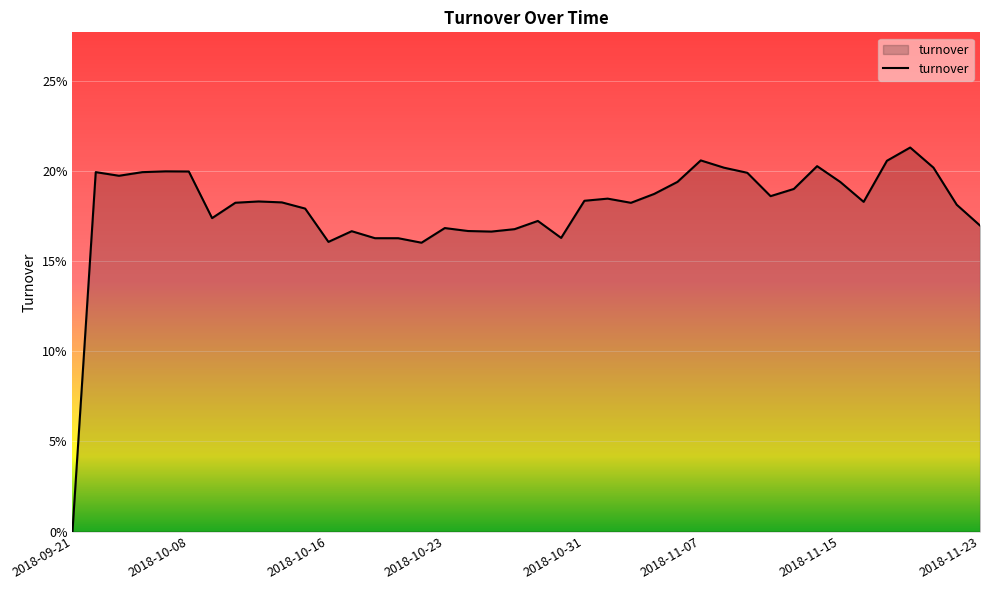

Does the chart have visible grid lines?

Yes